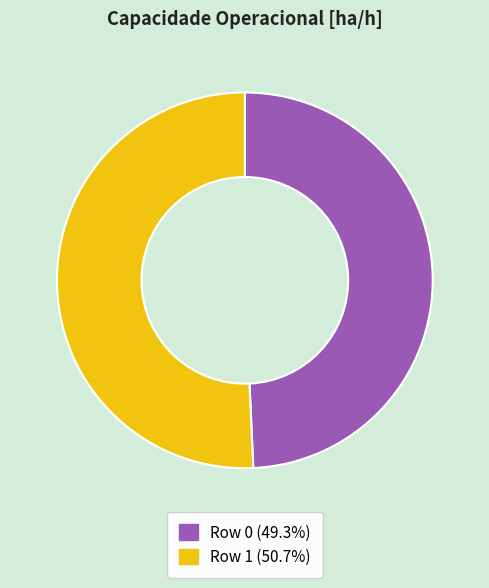

Is it true that Row 1 is 56% of the pie?

False